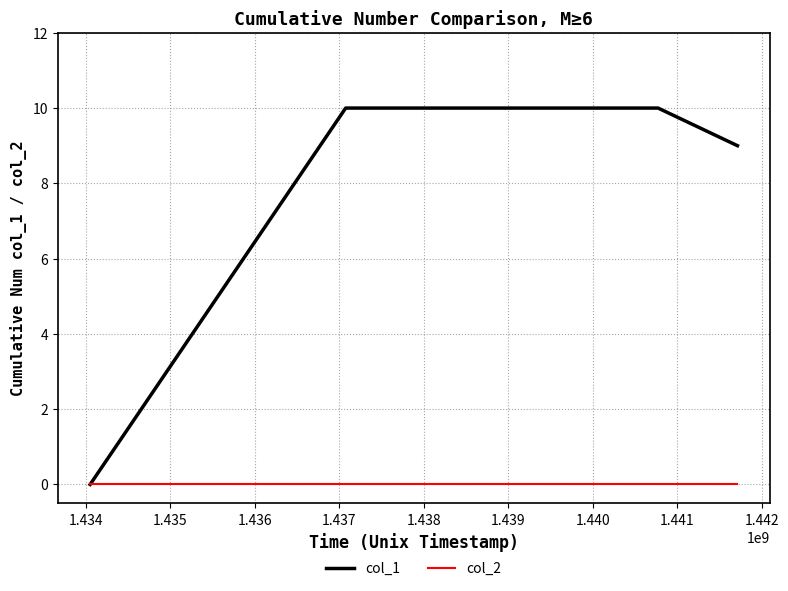

Rank the series by their average value, from highest to lowest.

col_1, col_2